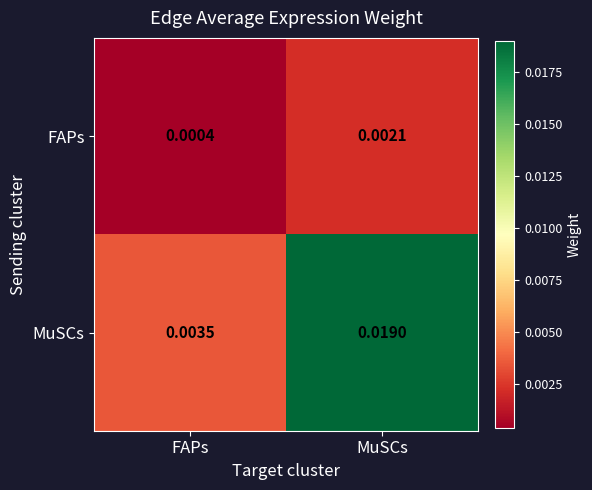

Rank the series at FAPs from highest to lowest value.

MuSCs, FAPs